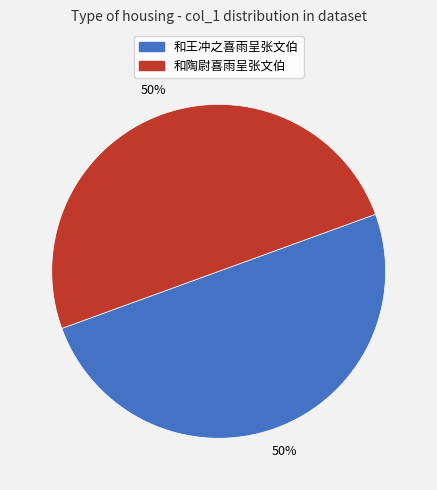

Combined, do 和王冲之喜雨呈张文伯 and 和陶尉喜雨呈张文伯 account for over 50%?

Yes